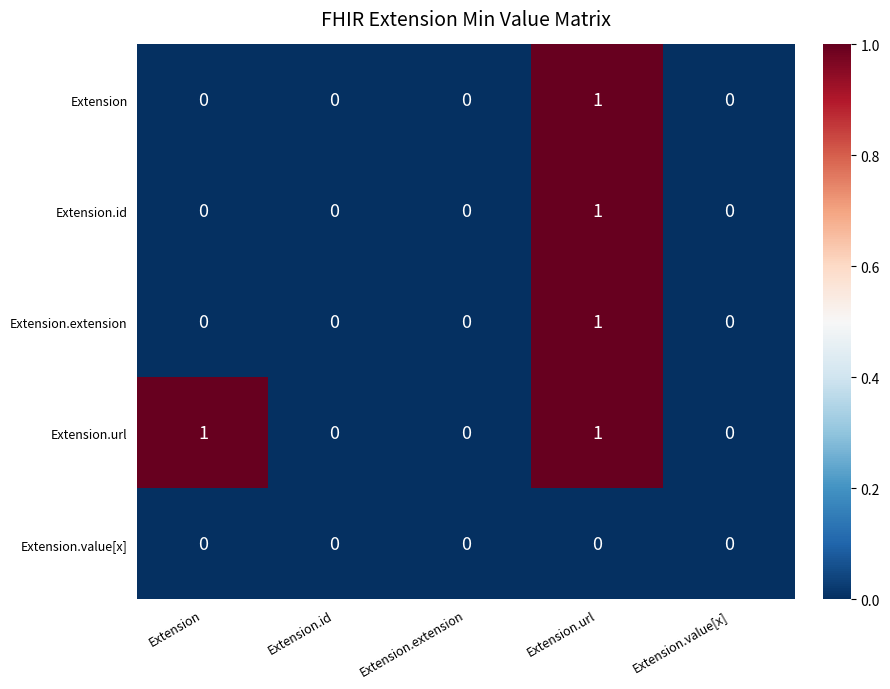

The Extension.value[x] series shows 0 at Extension.extension. True or false?

True